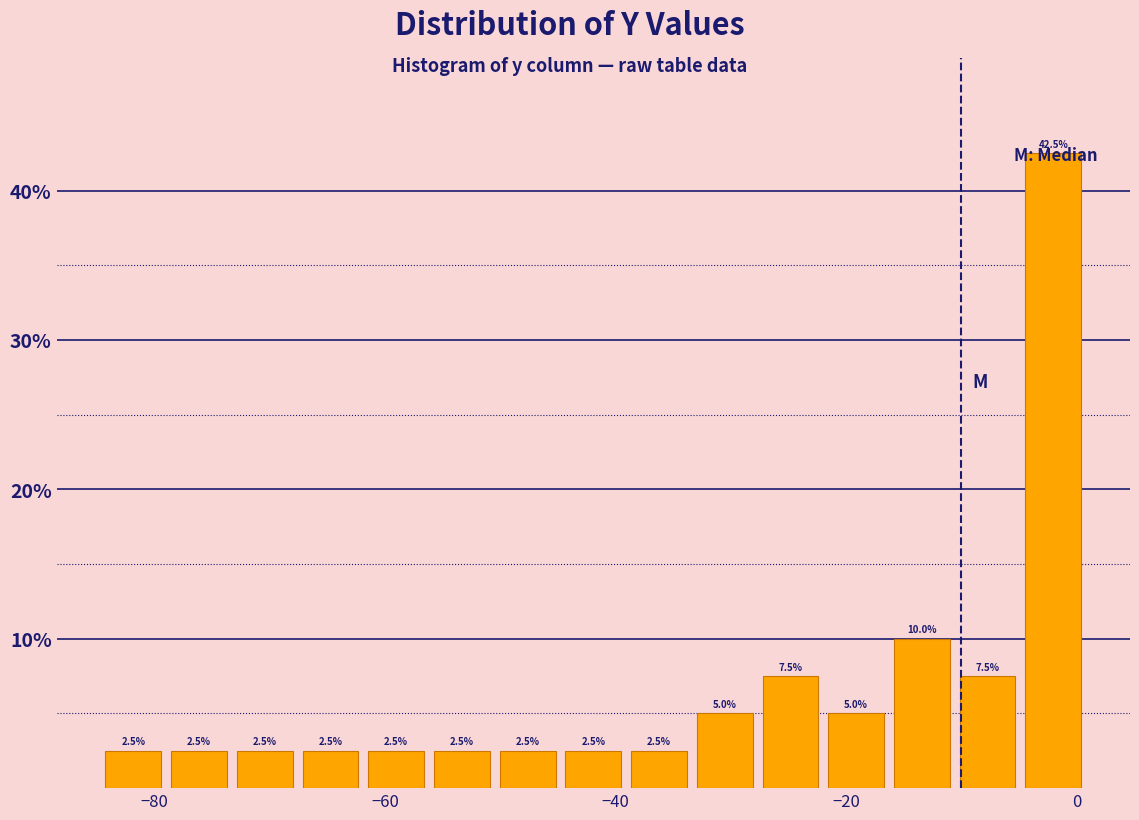

Around what value on the x-axis is the tallest bar? Give the approximate position of its centre, as read against the axis.

-2